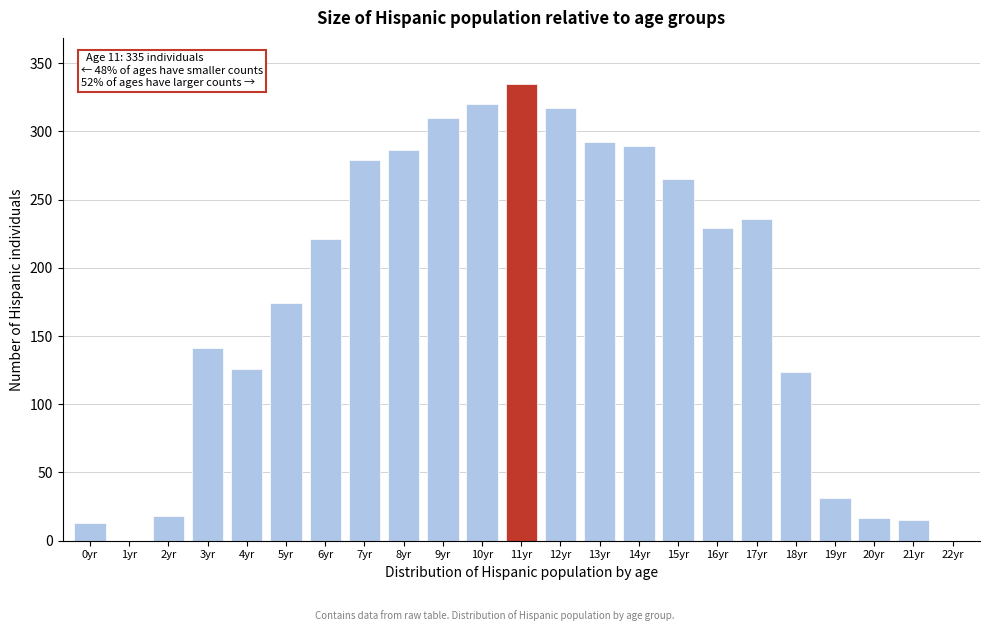

Is it true that the value at 14yr is 289?

True